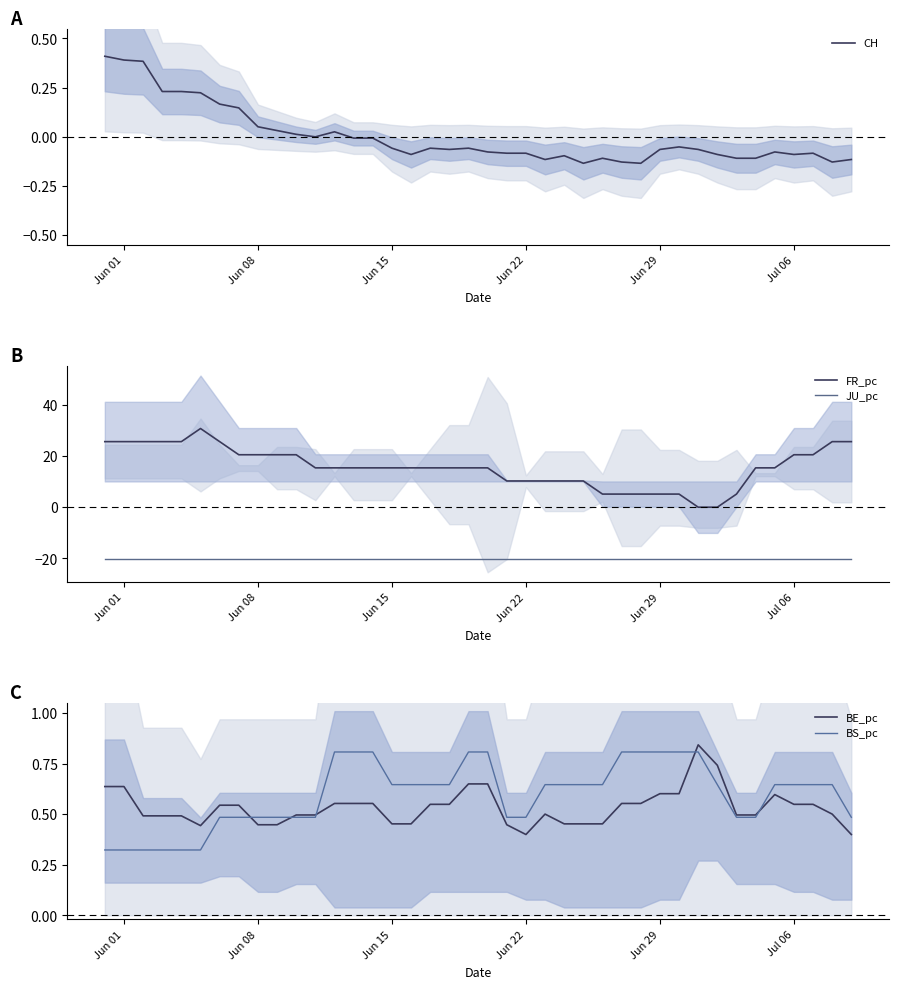

The FR_pc series shows 8.2 at Jun 15. True or false?

False